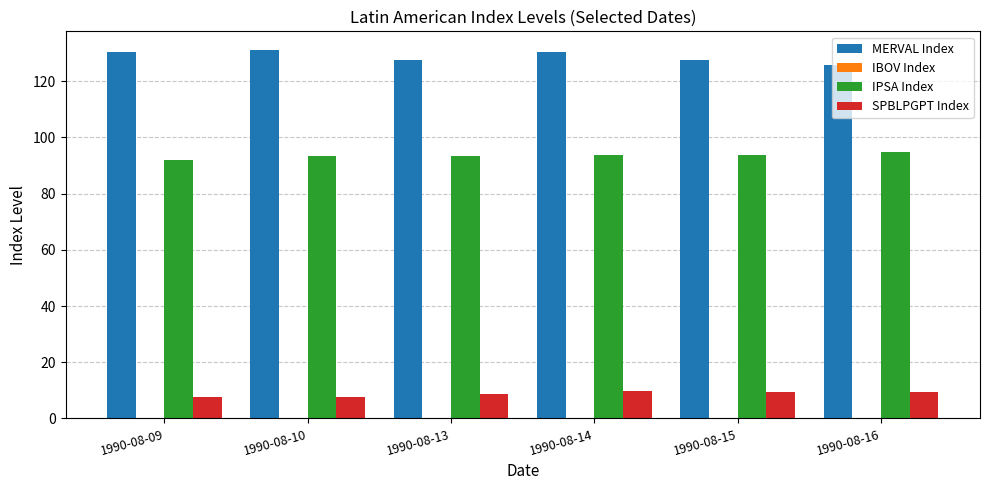

How many bars are there in each group?

3